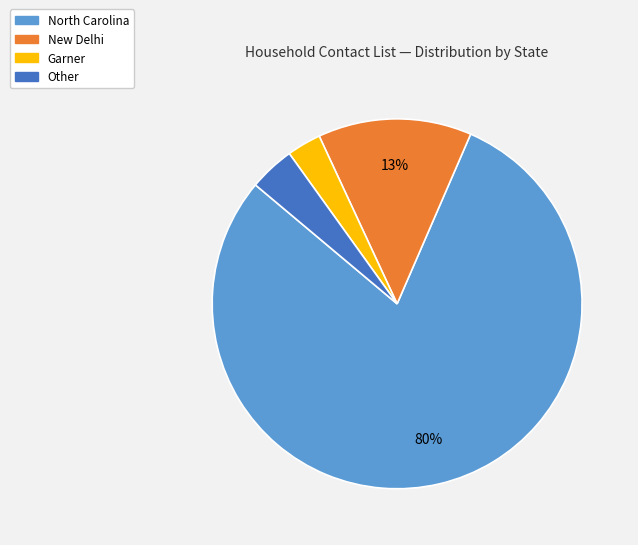

Combined, do New Delhi and Garner account for over 50%?

No